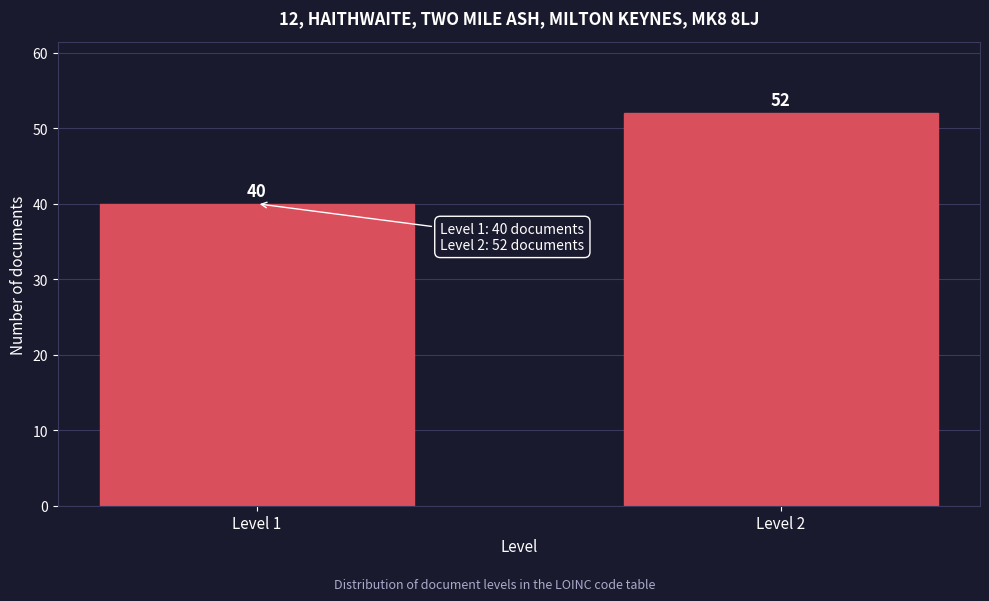

Reading left to right, list all the values displayed in this chart.

Level 1=40	Level 2=52